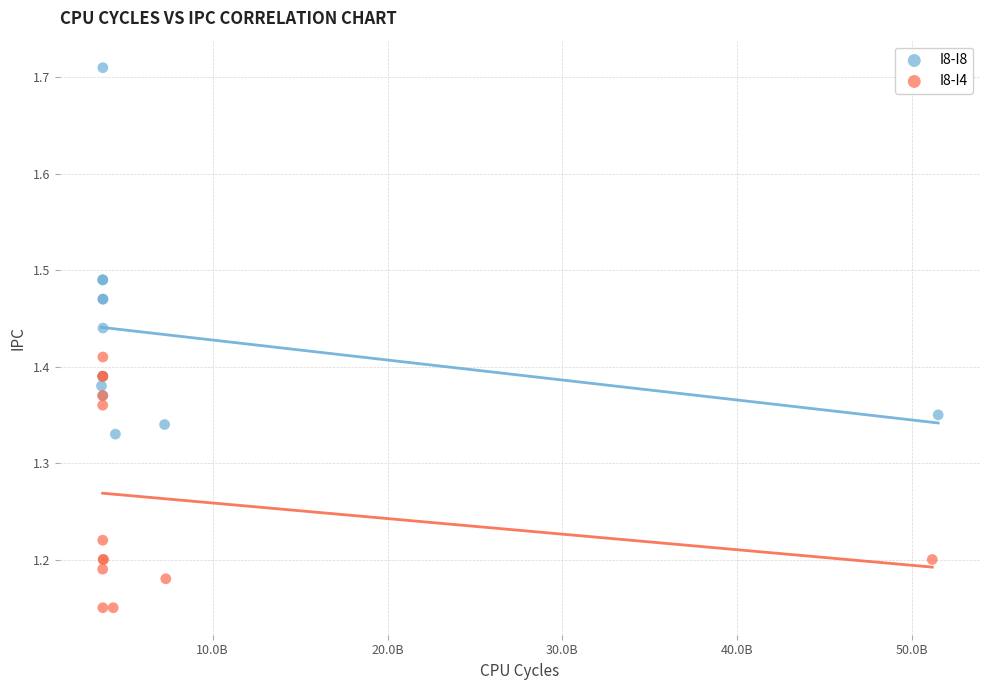

Which series reaches the maximum Y coordinate?

I8-I8